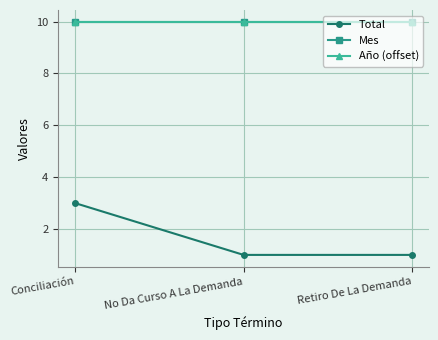

Between Conciliación and No Da Curso A La Demanda, which series saw the biggest shift?

Total